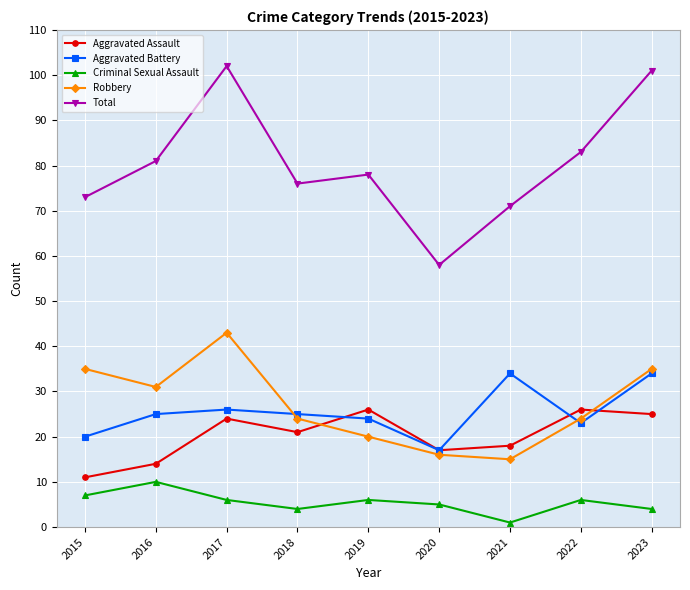

Count the number of categories in the chart.

9